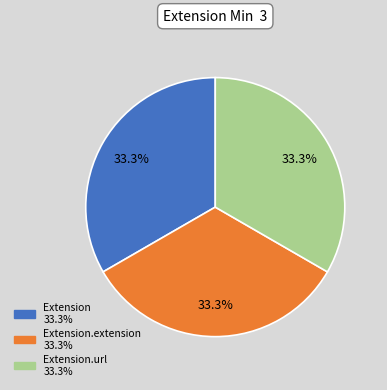

To the nearest percent, what is the average slice percentage?

33%